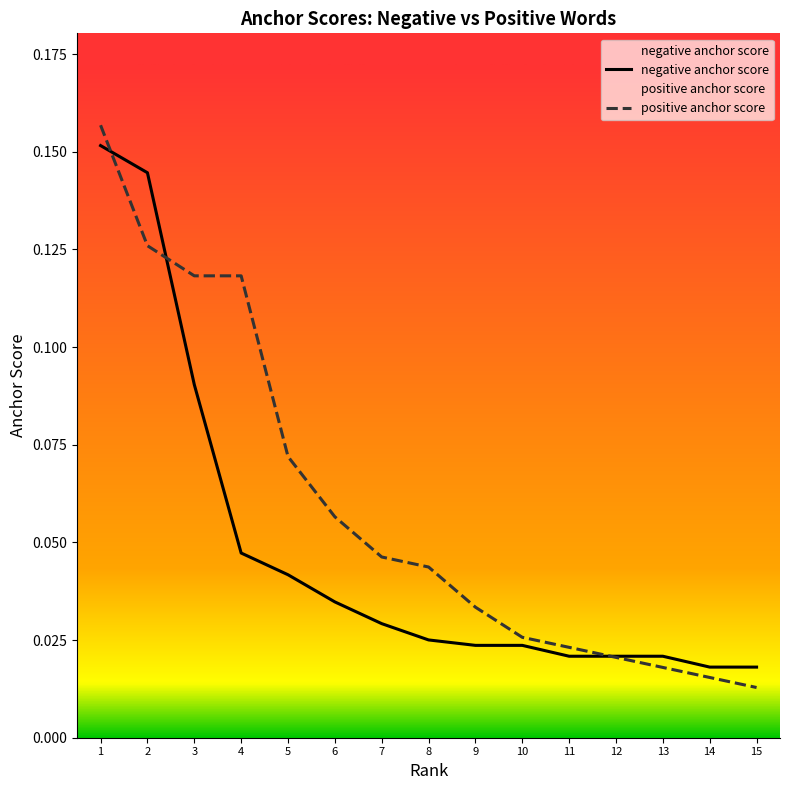

What are all the series names shown in the legend?

negative anchor score, positive anchor score